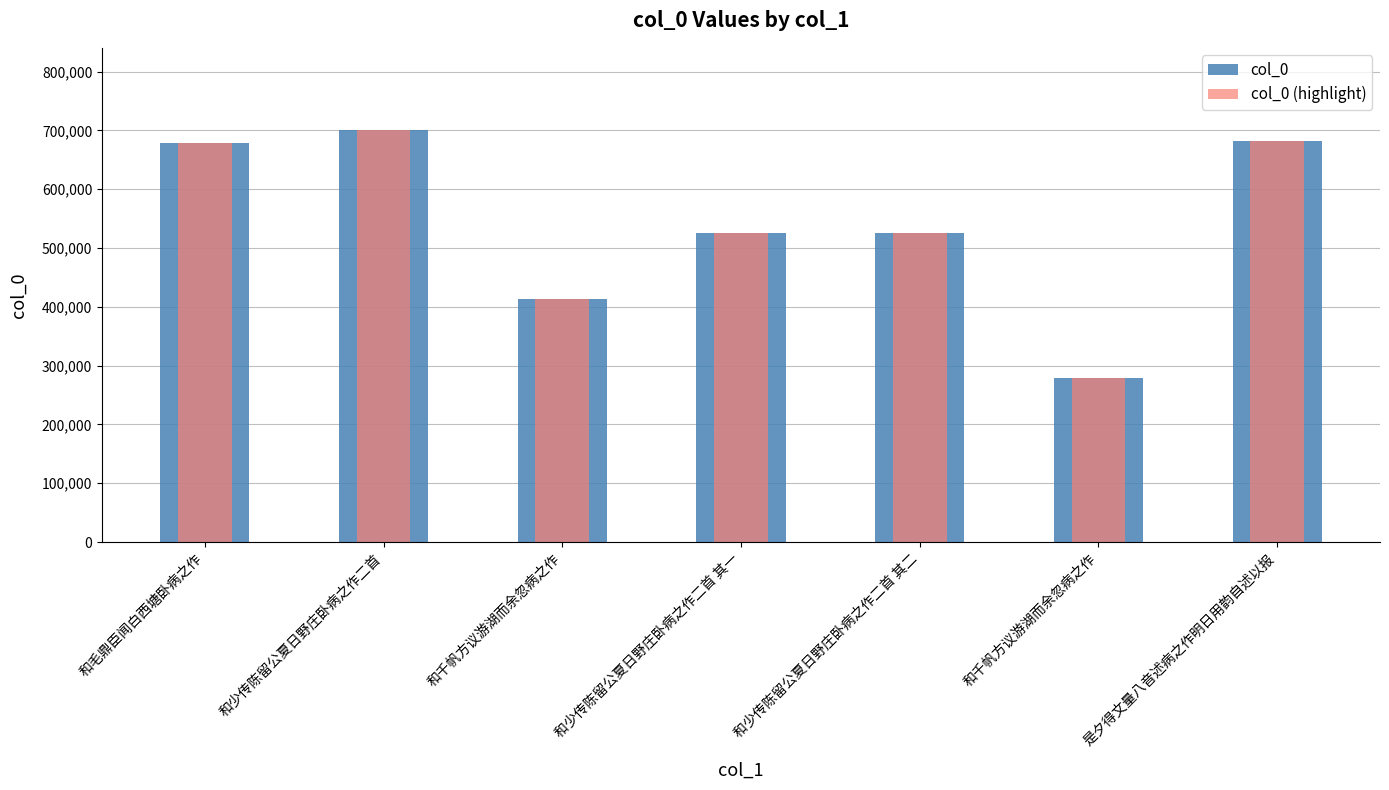

The col_0 series shows 526197 at 和少传陈留公夏日野庄卧病之作二首 其二. True or false?

True